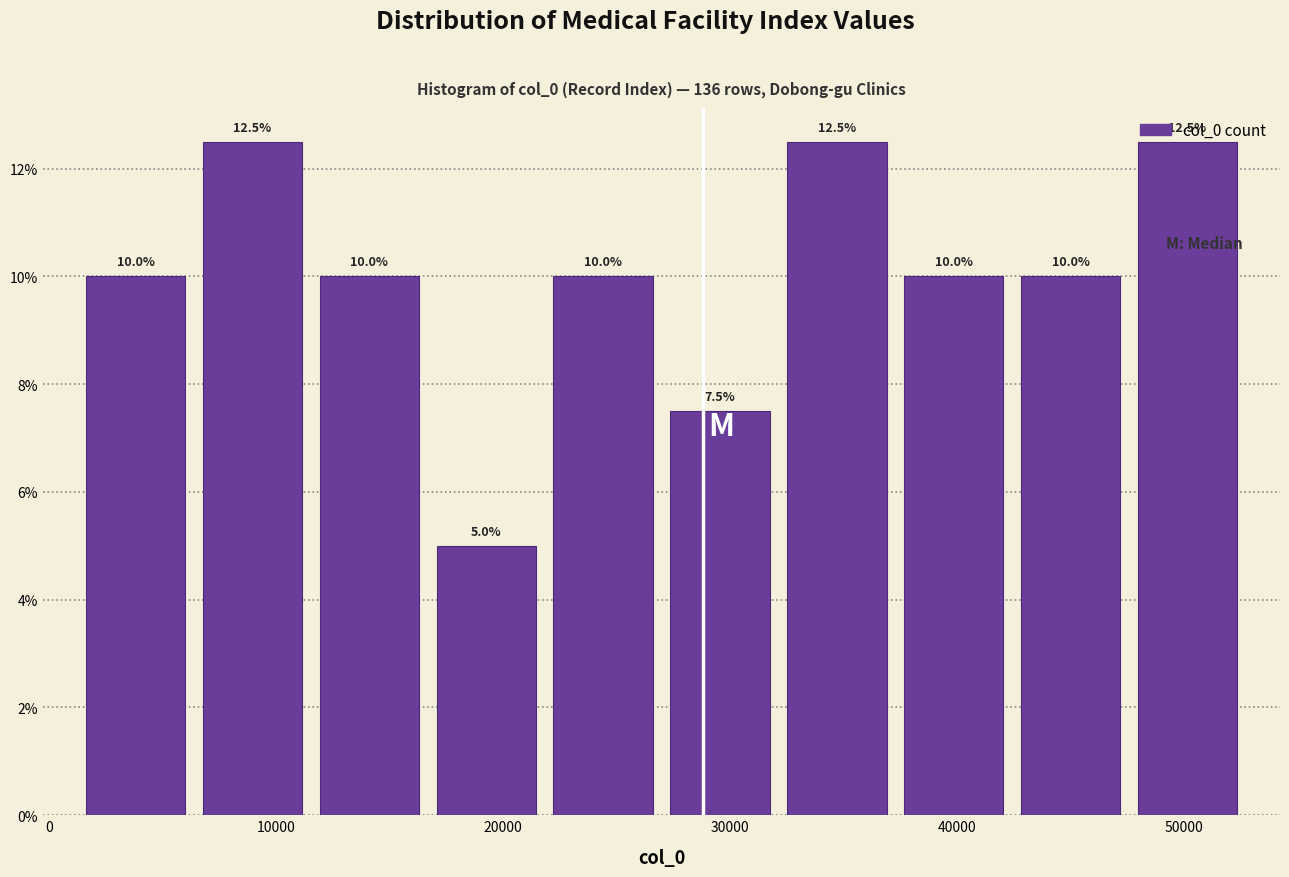

What is the height of the bar covering 6000 to 12000 on the x-axis? The bar edges are not printed on the chart, so give them approximately, as read against the axis.

12.5